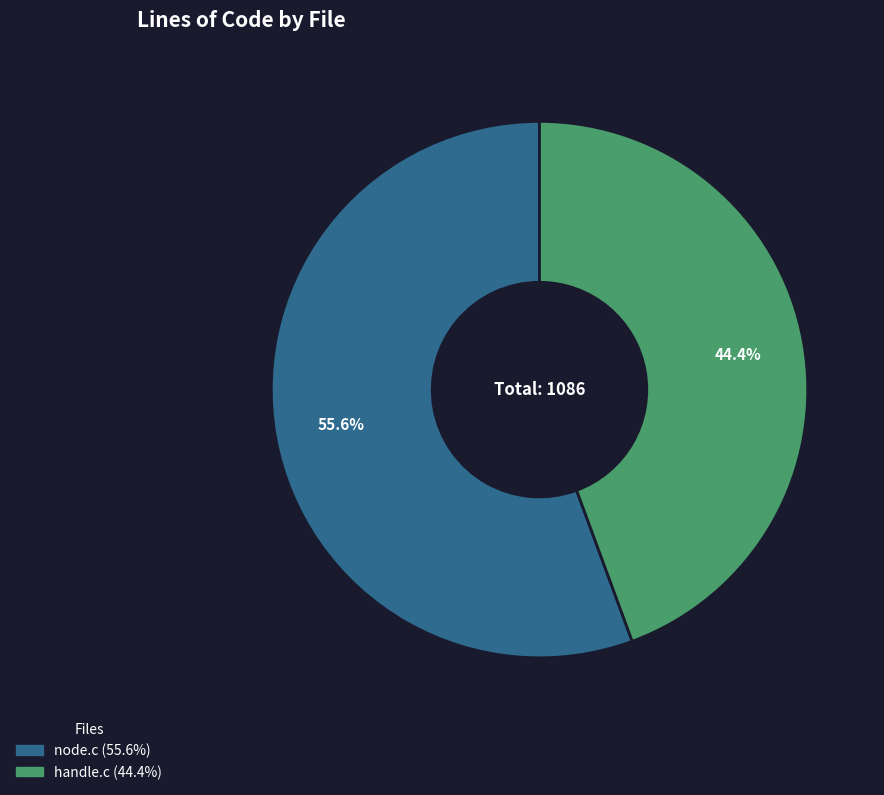

Does handle.c represent more than half of the total?

No